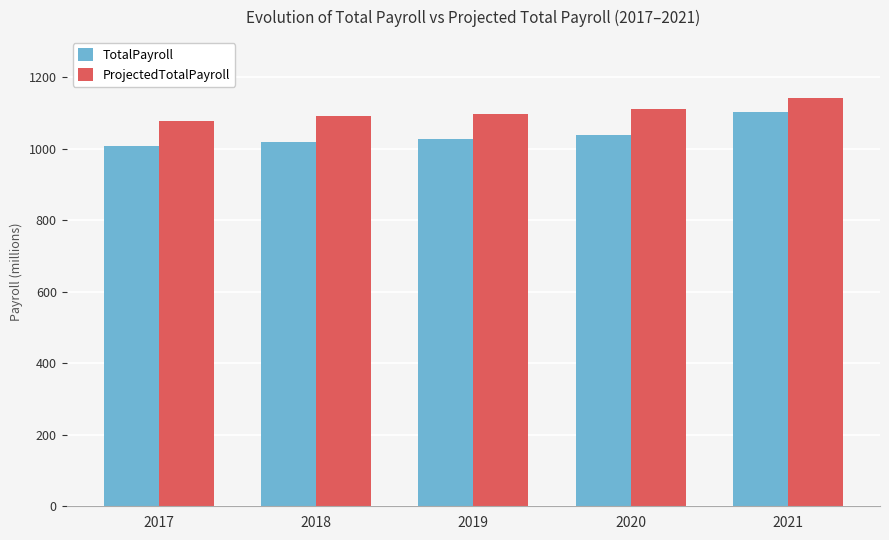

At which category is the sum across all series the highest?

2021